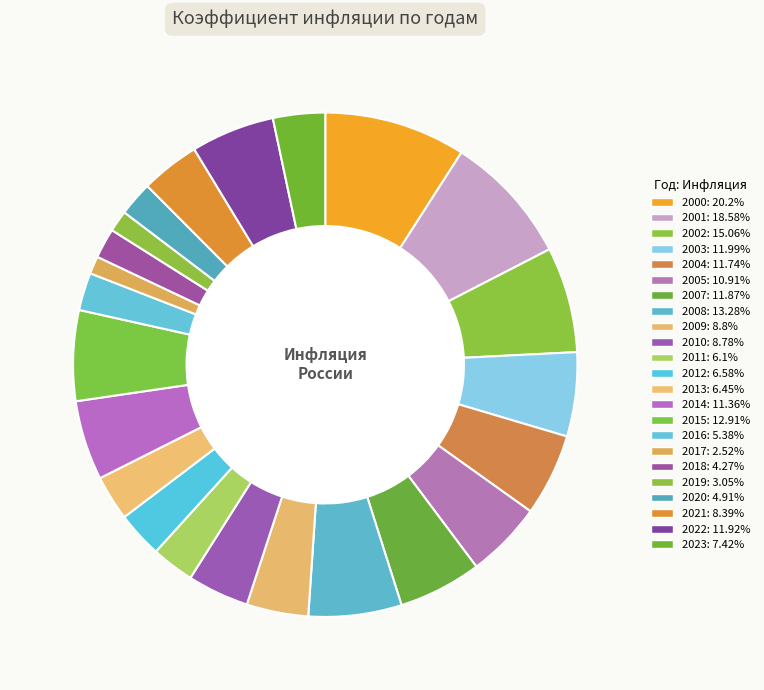

Is it true that 2005 is 5% of the pie?

True